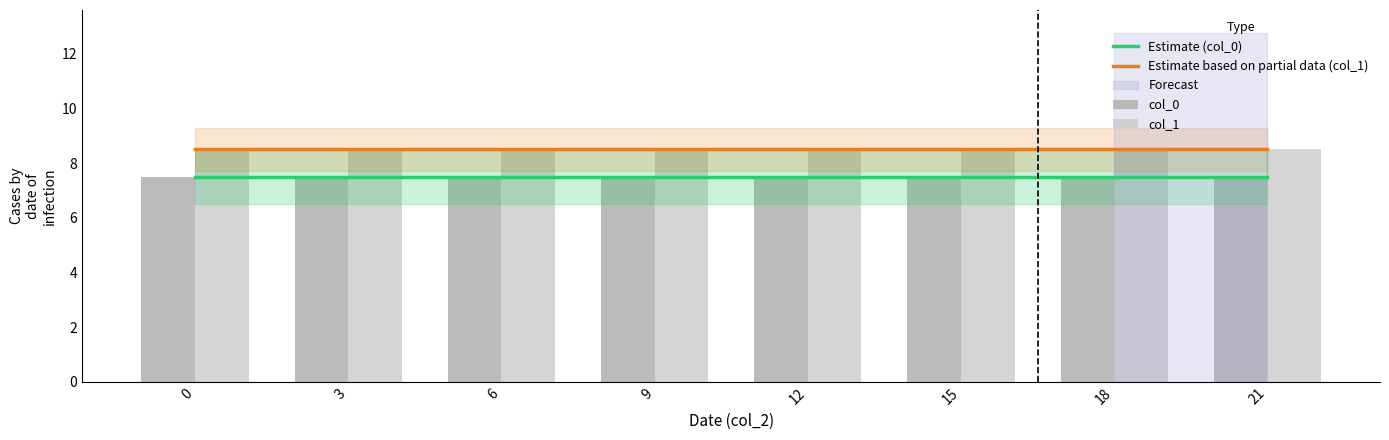

What is the value of the col_1 bar at the 1st from the left?

8.5